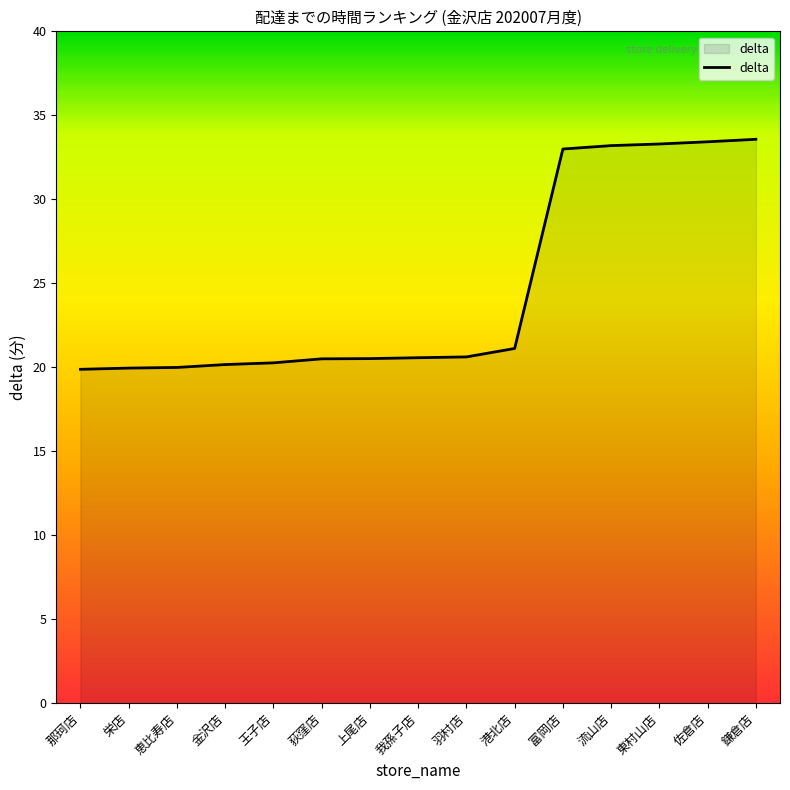

What is the difference between the maximum and minimum values?

13.7